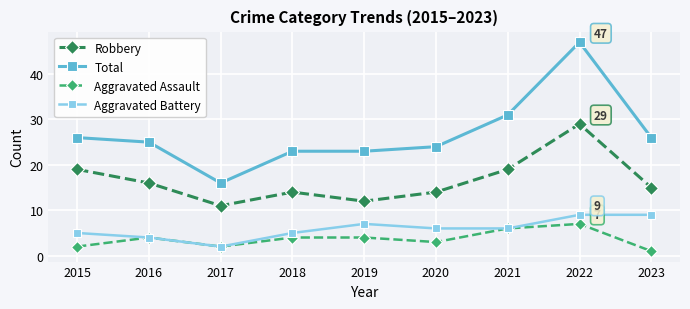

Rank the series by their maximum value, from lowest to highest.

Aggravated Assault, Aggravated Battery, Robbery, Total